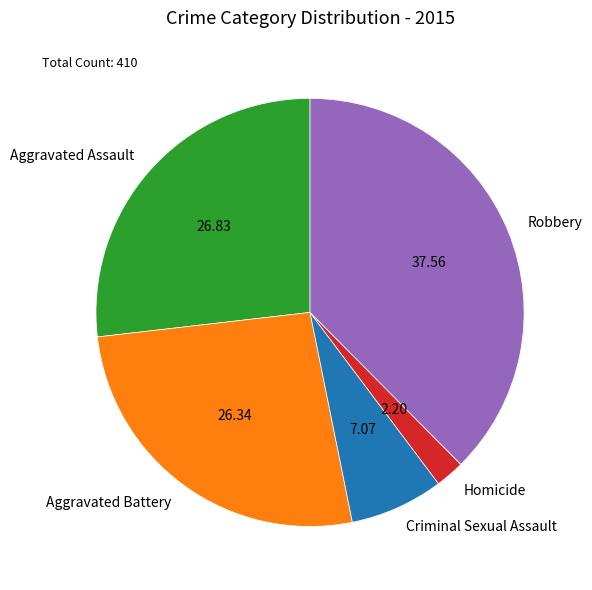

Between Aggravated Assault and Homicide, which is larger?

Aggravated Assault